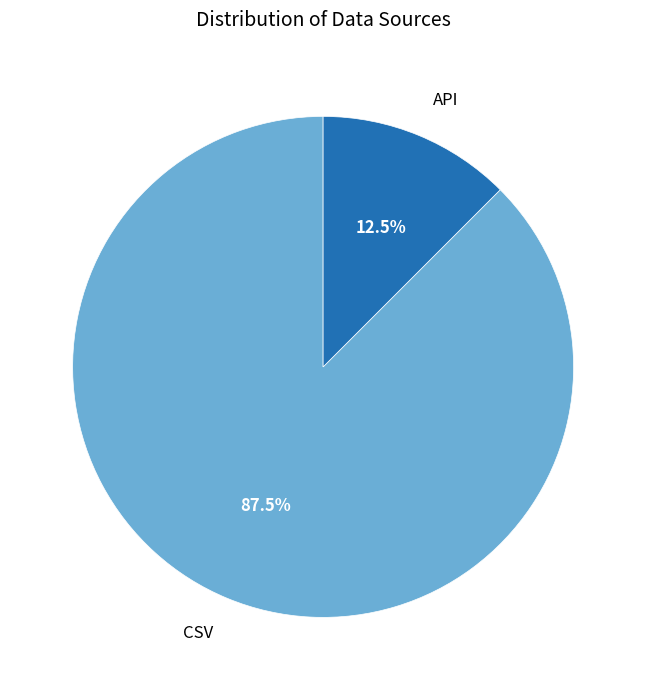

Which category has the biggest portion of the pie?

CSV